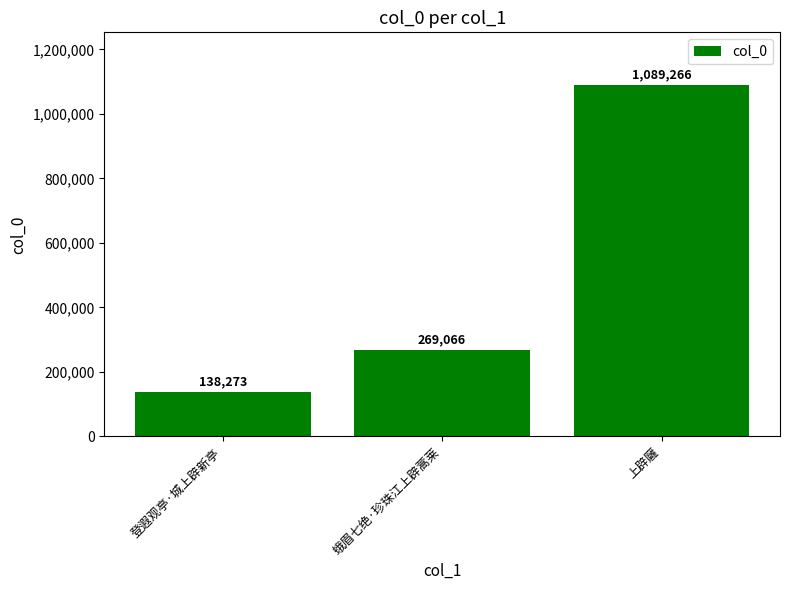

Rank the categories by value from highest to lowest.

上辟廱, 蛾眉七绝·珍珠江上辟蒿莱, 登遐观亭·城上辟新亭